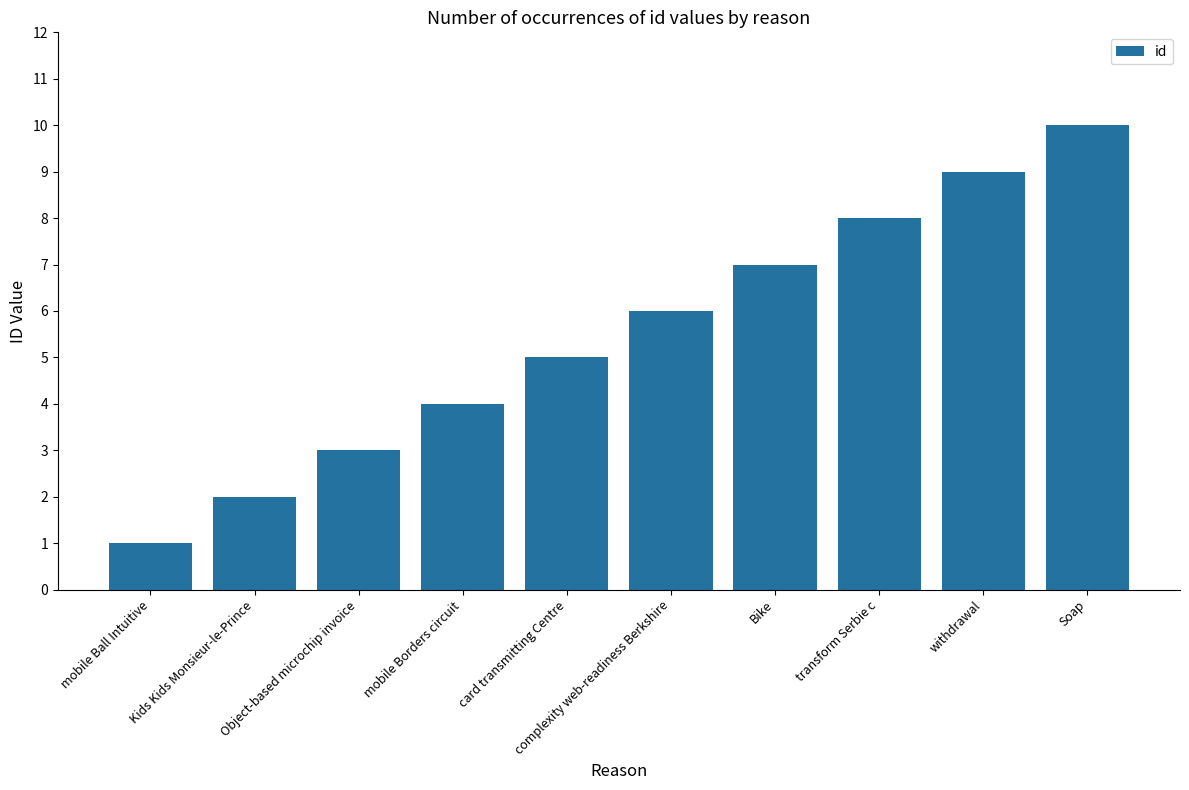

What is the maximum value shown in the chart?

10